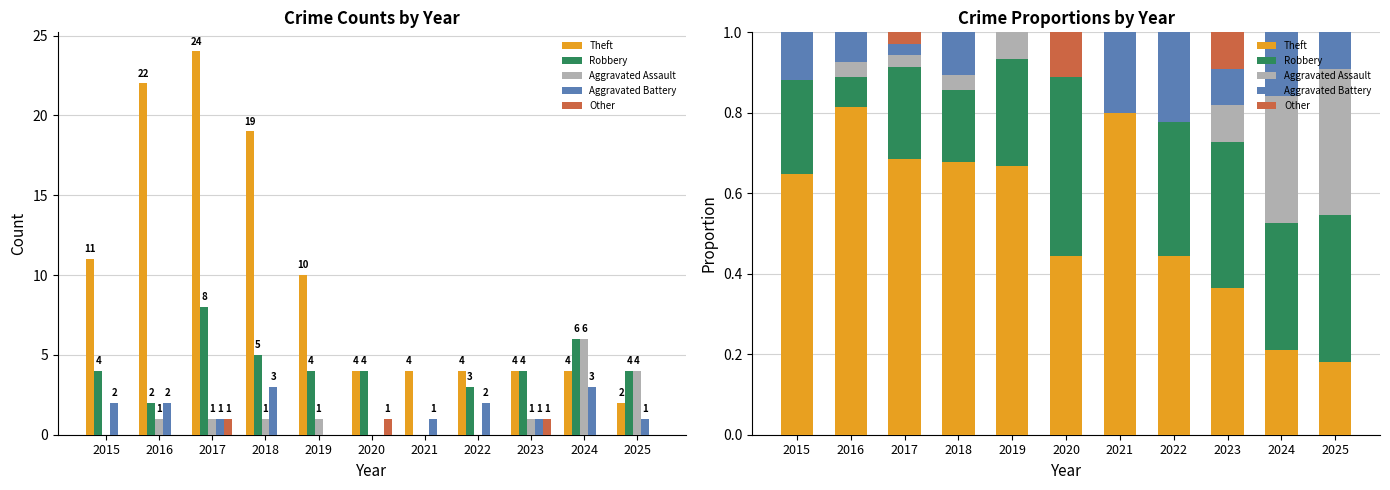

What is the approximate value of Theft at 2025?

0.2